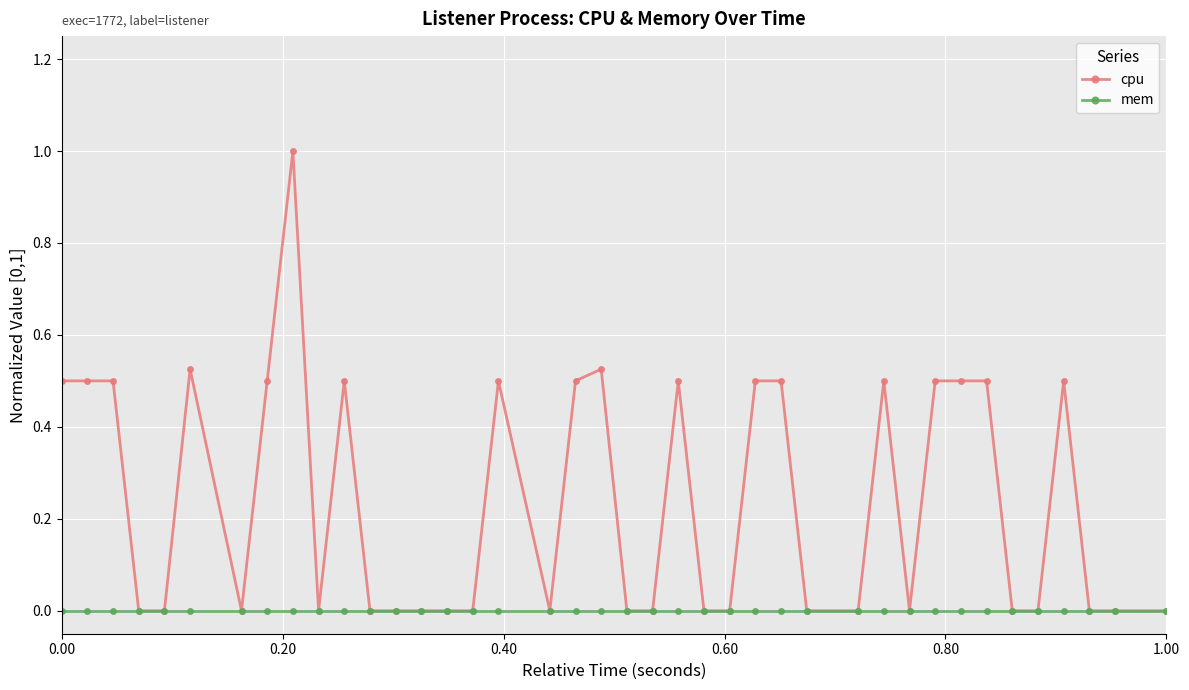

Which series has the widest spread of values?

cpu